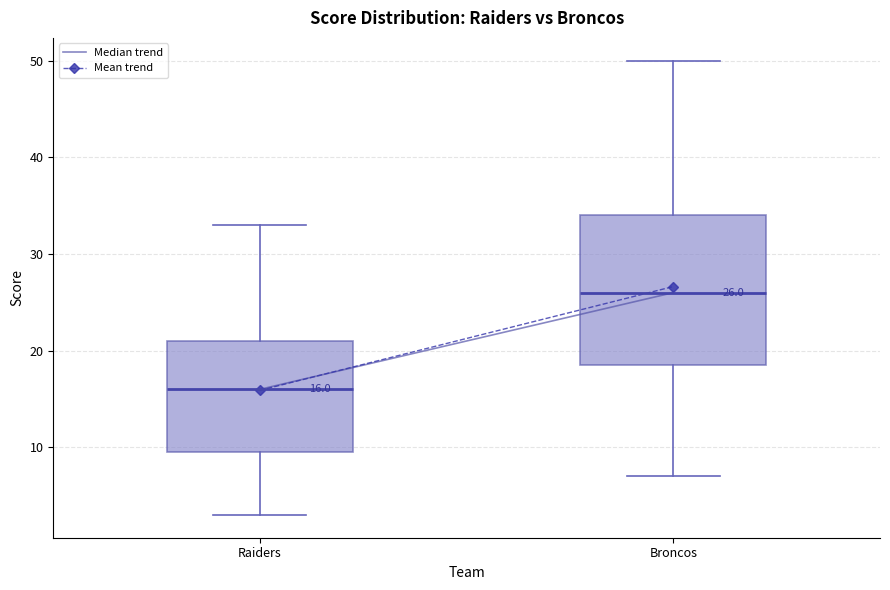

Which box is the tallest, from its lower edge to its upper edge?

Broncos